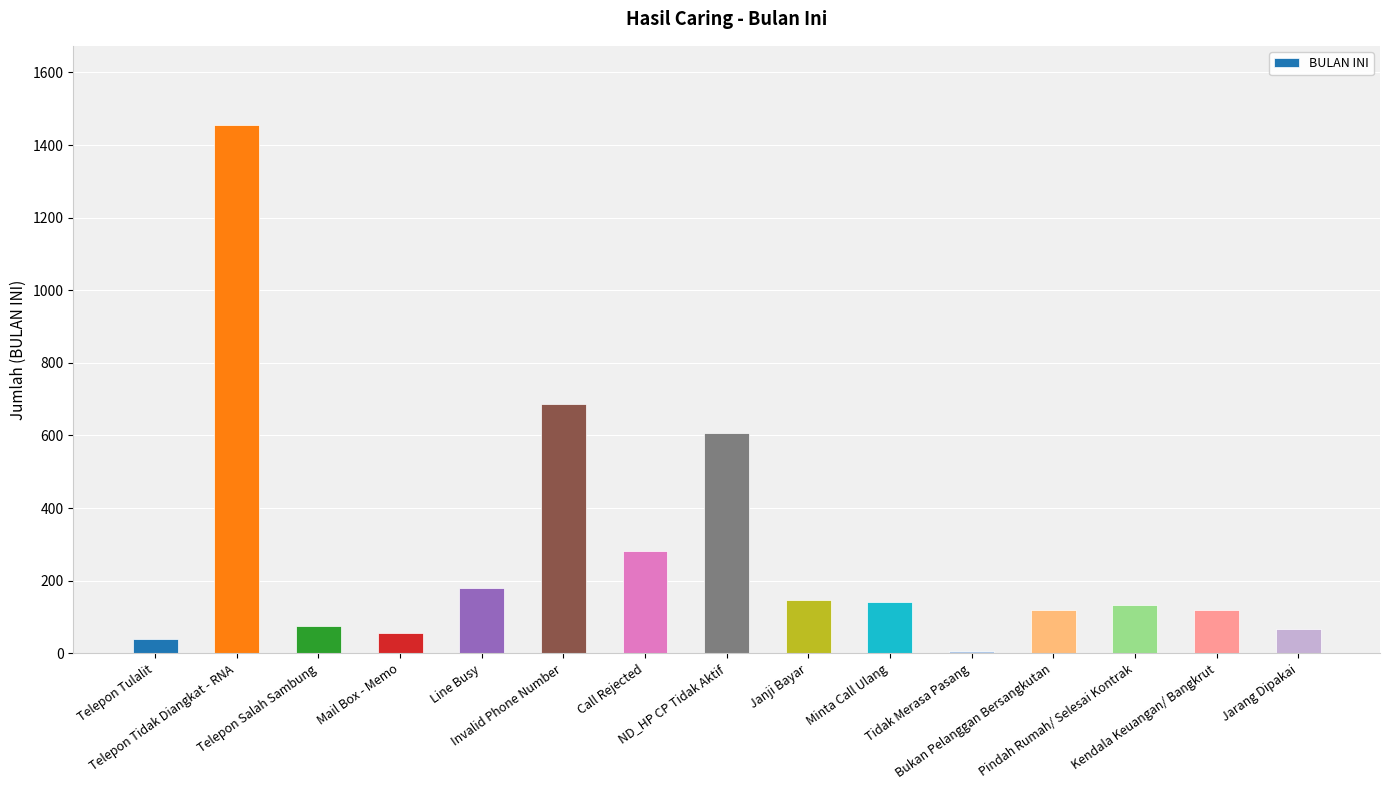

Count the number of data series in this chart.

1